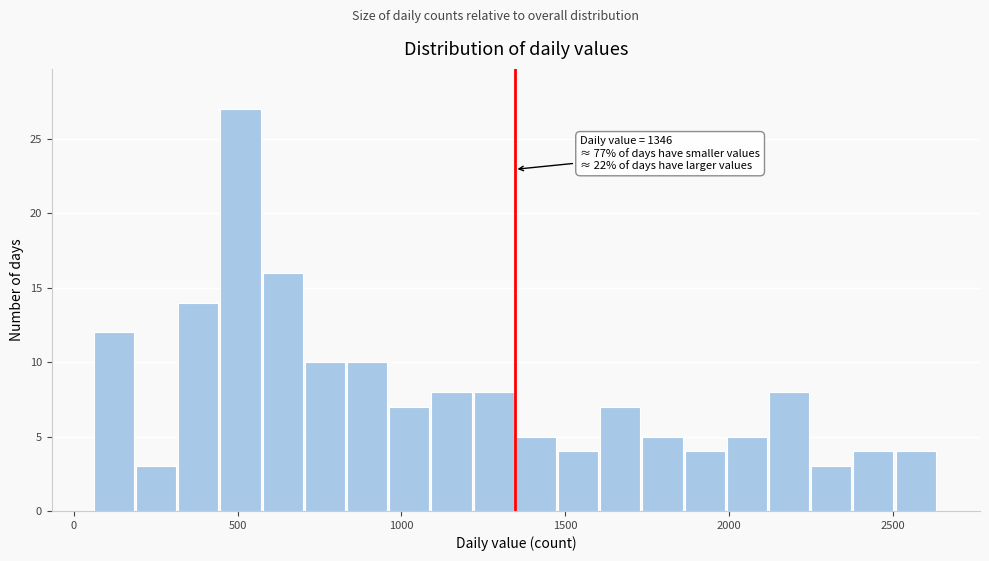

Around what value on the x-axis is the tallest bar? Give the approximate position of its centre, as read against the axis.

500